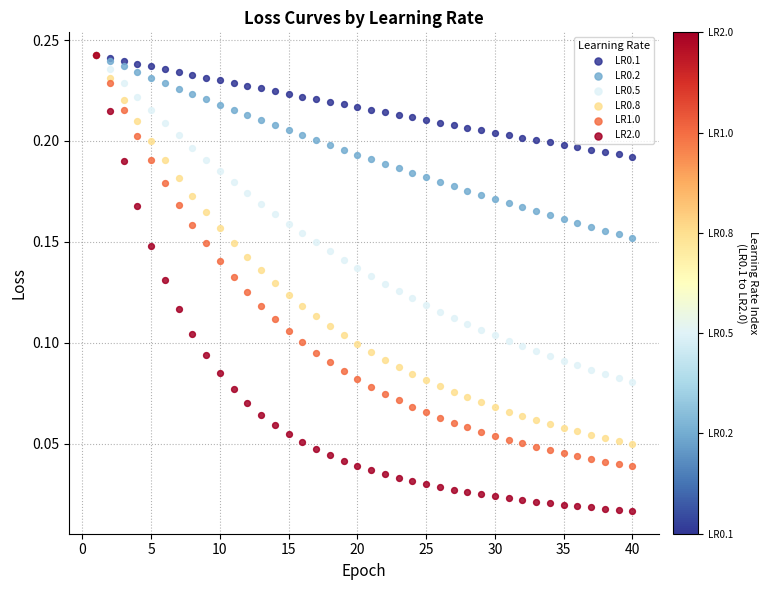

What are all the series names shown in the legend?

LR0.1, LR0.2, LR0.5, LR0.8, LR1.0, LR2.0